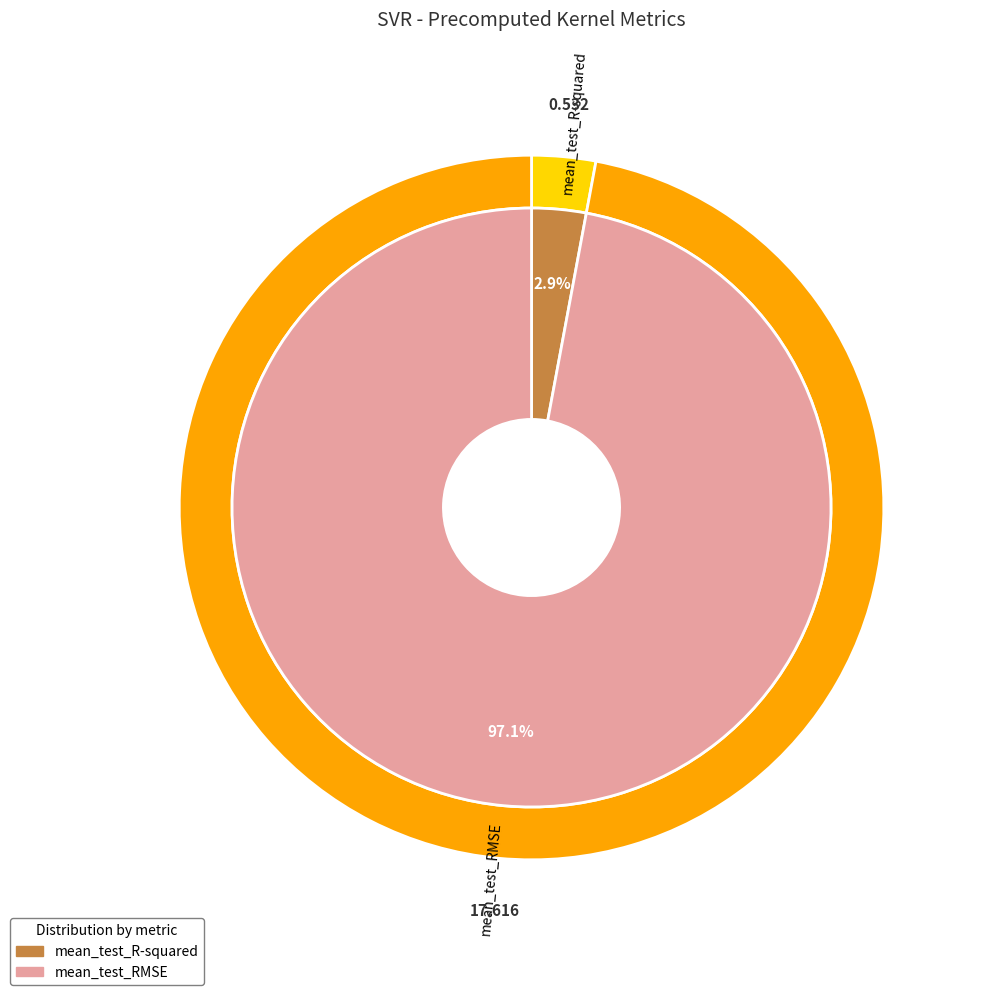

To the nearest percent, what portion does mean_test_RMSE represent?

97%